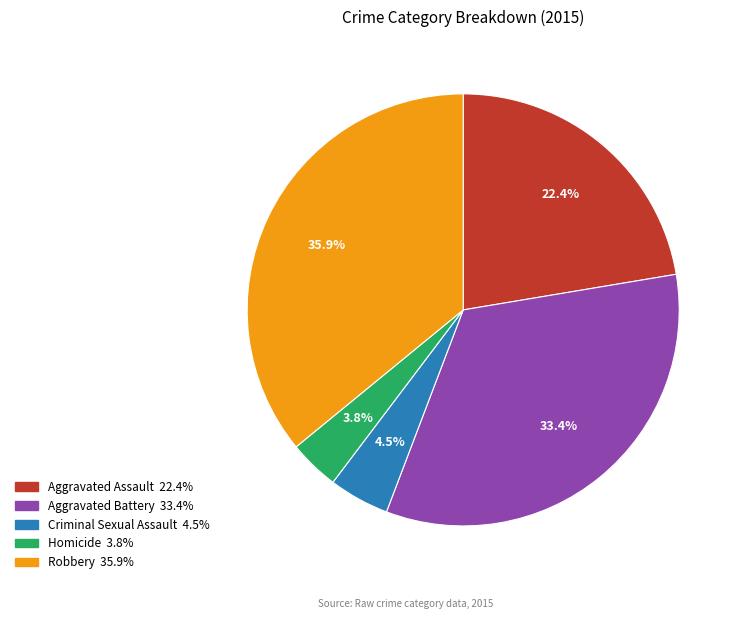

To the nearest percent, what percentage of the pie is Homicide?

4%